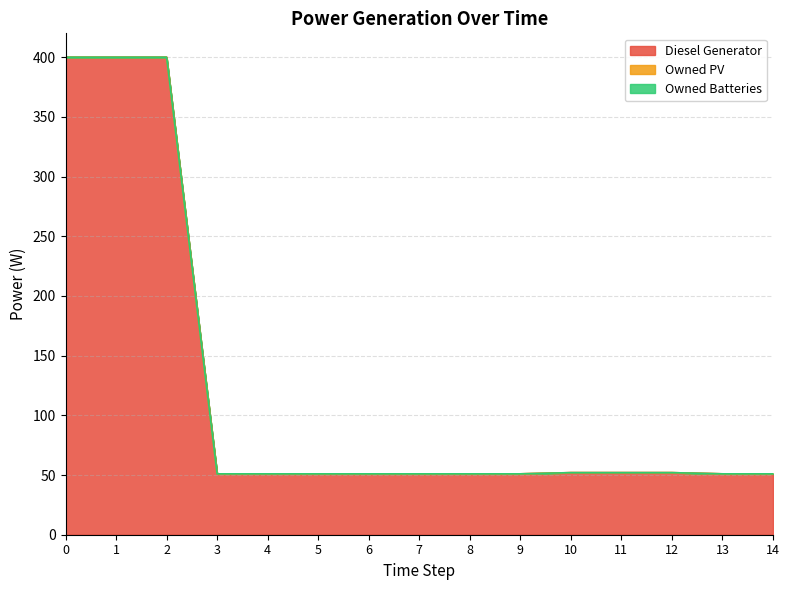

True or false: Owned PV and Diesel Generator cross at least once.

False